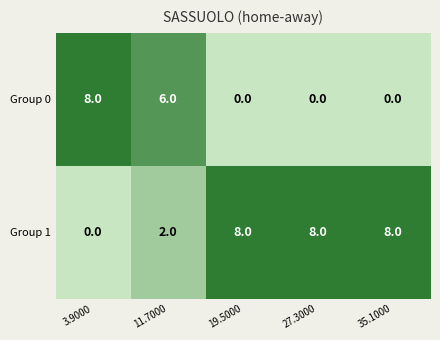

What is the average value of the Group 0 series?

3